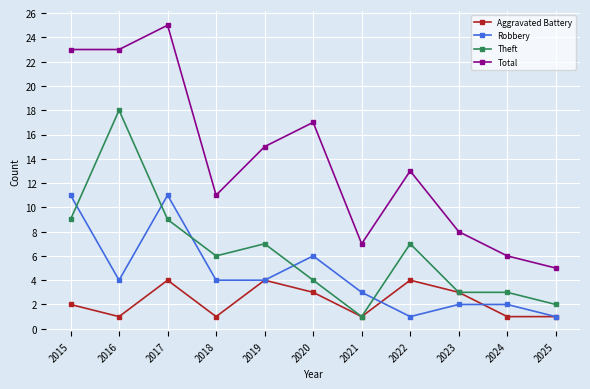

At which label is Total closest to 15?

2019